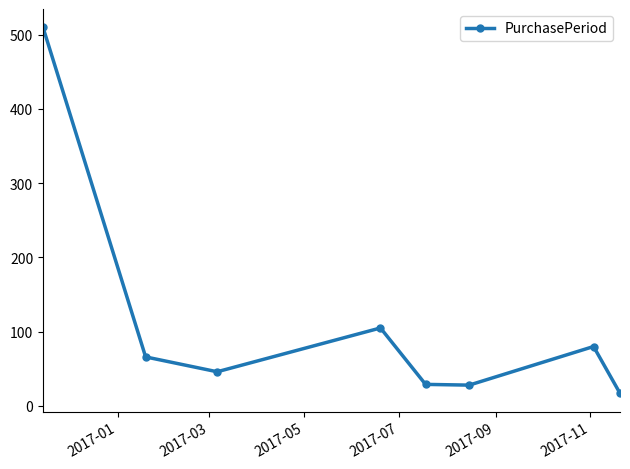

What is the difference between the maximum and minimum values?

493